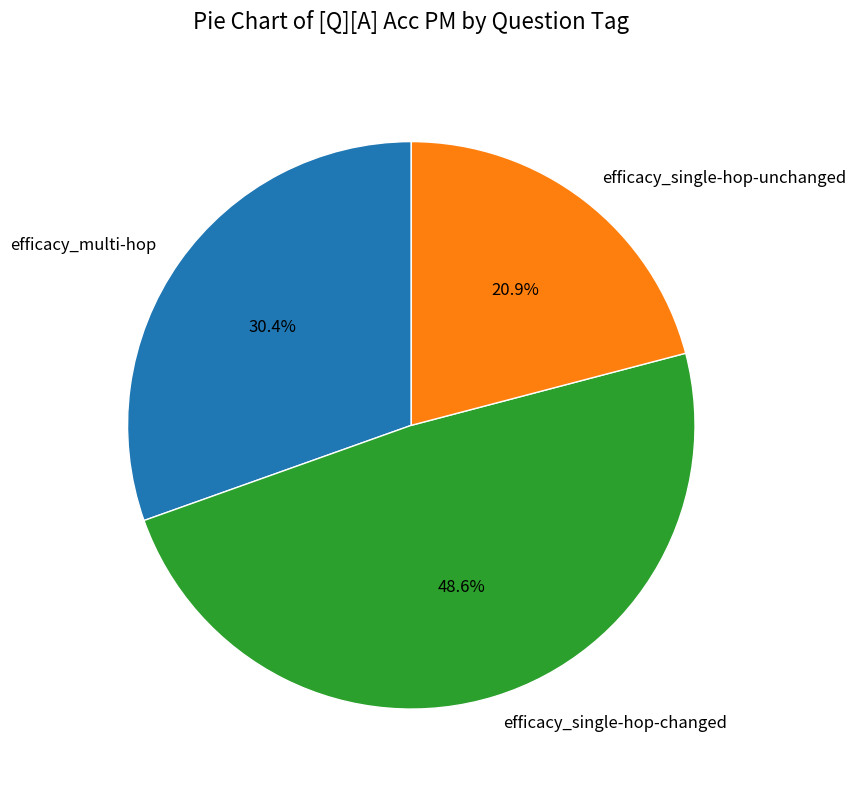

What percentage is NOT represented by efficacy_multi-hop?

69.6%